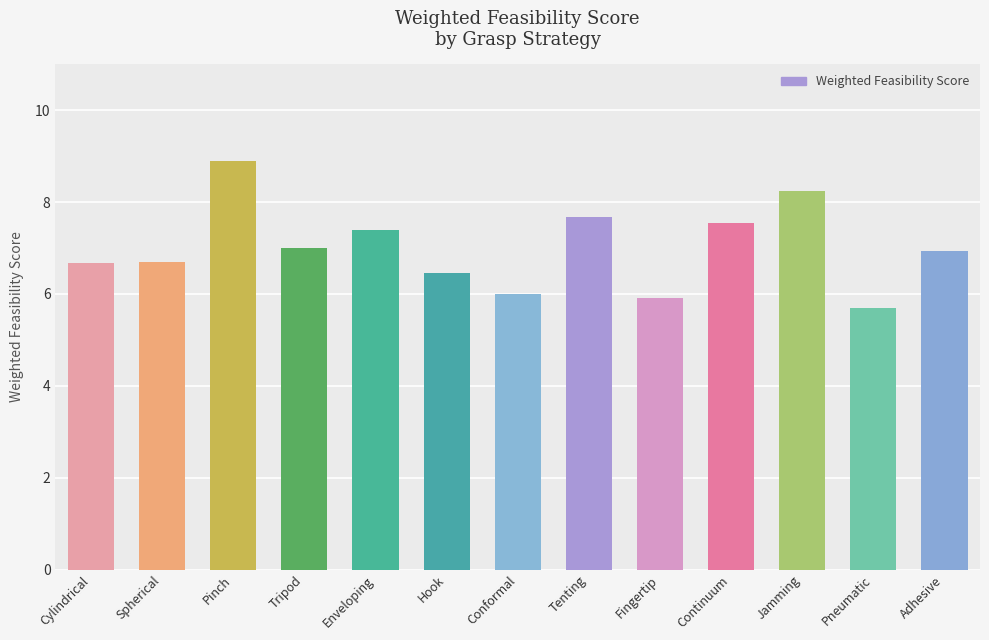

The value at Adhesive is 6.9. True or false?

True